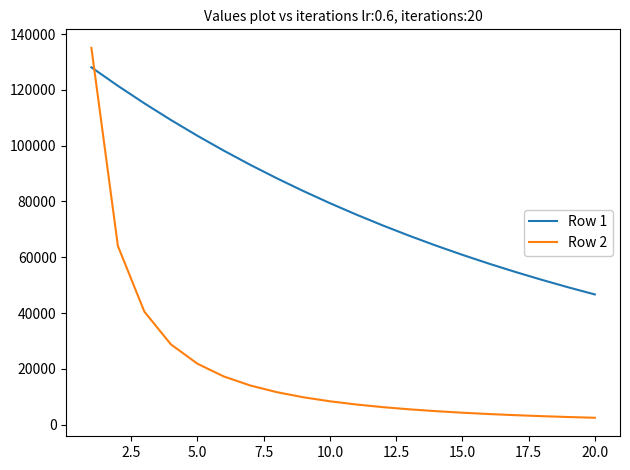

Which series has the largest range (max minus min)?

Row 2